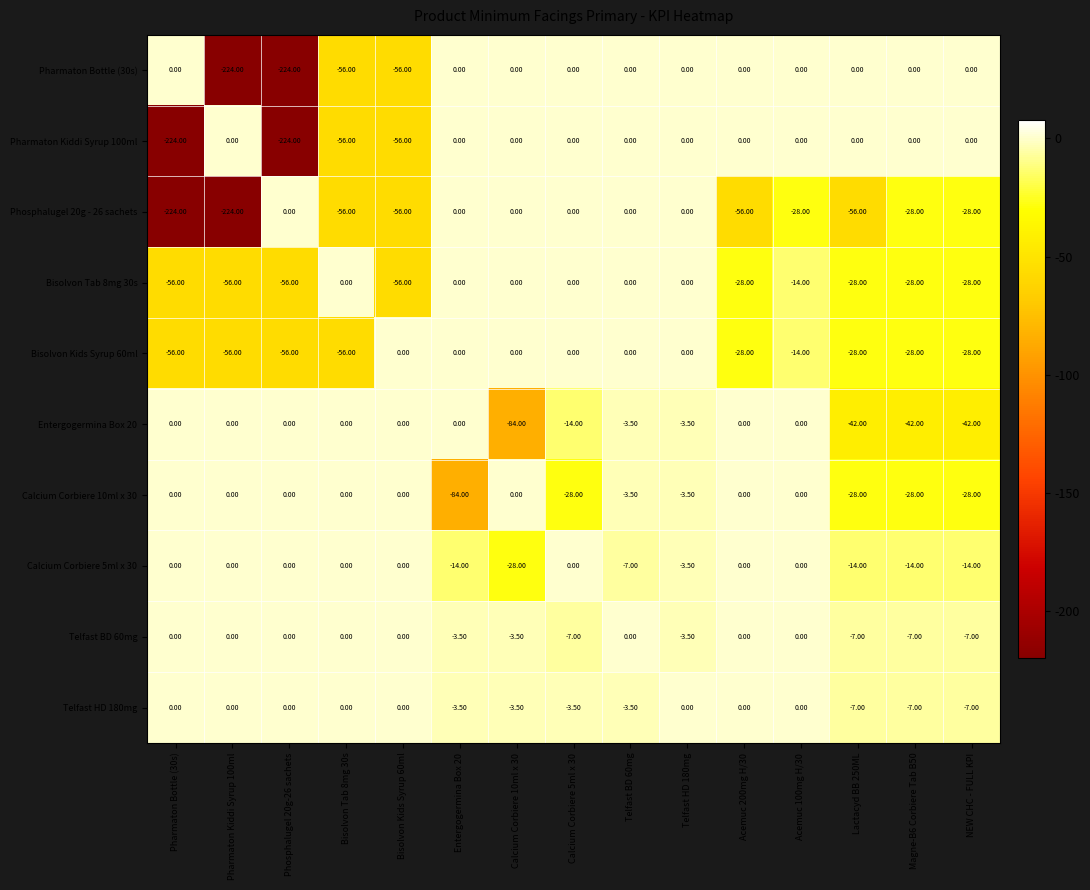

What is the difference between the maximum and minimum values in the Telfast BD 60mg series?

7.0